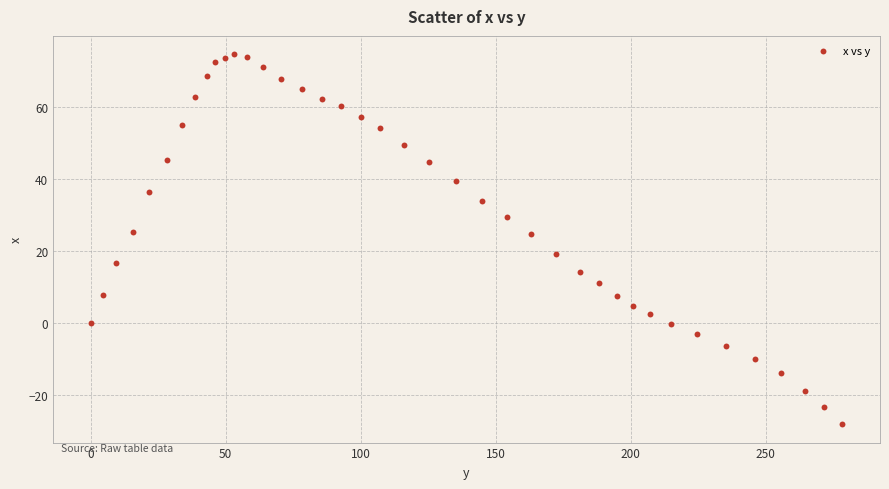

What is the range of Y values (max minus min)?

102.6